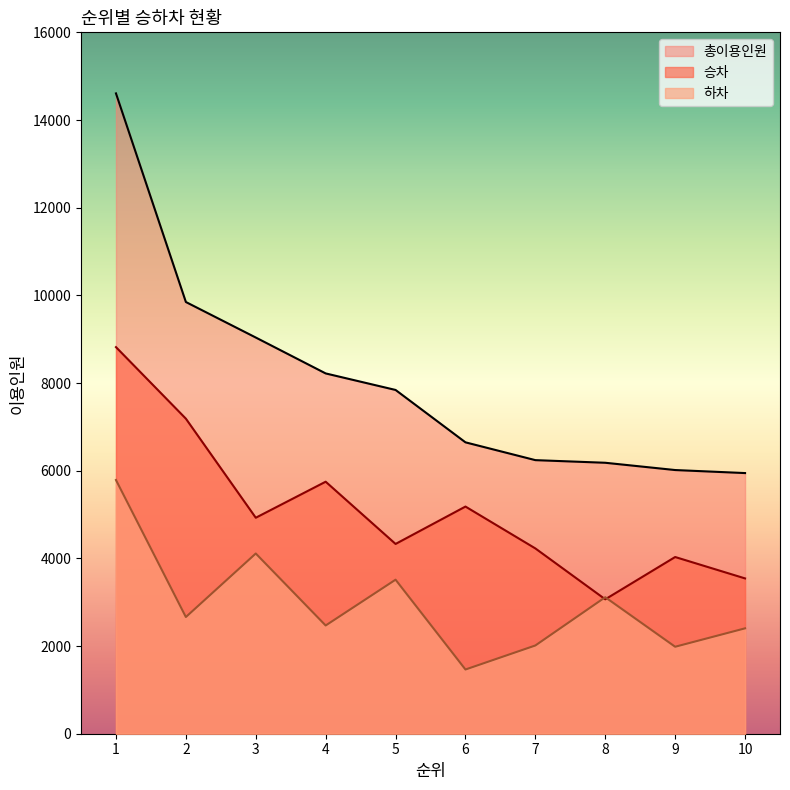

Which has a higher value, 1 or 6?

1